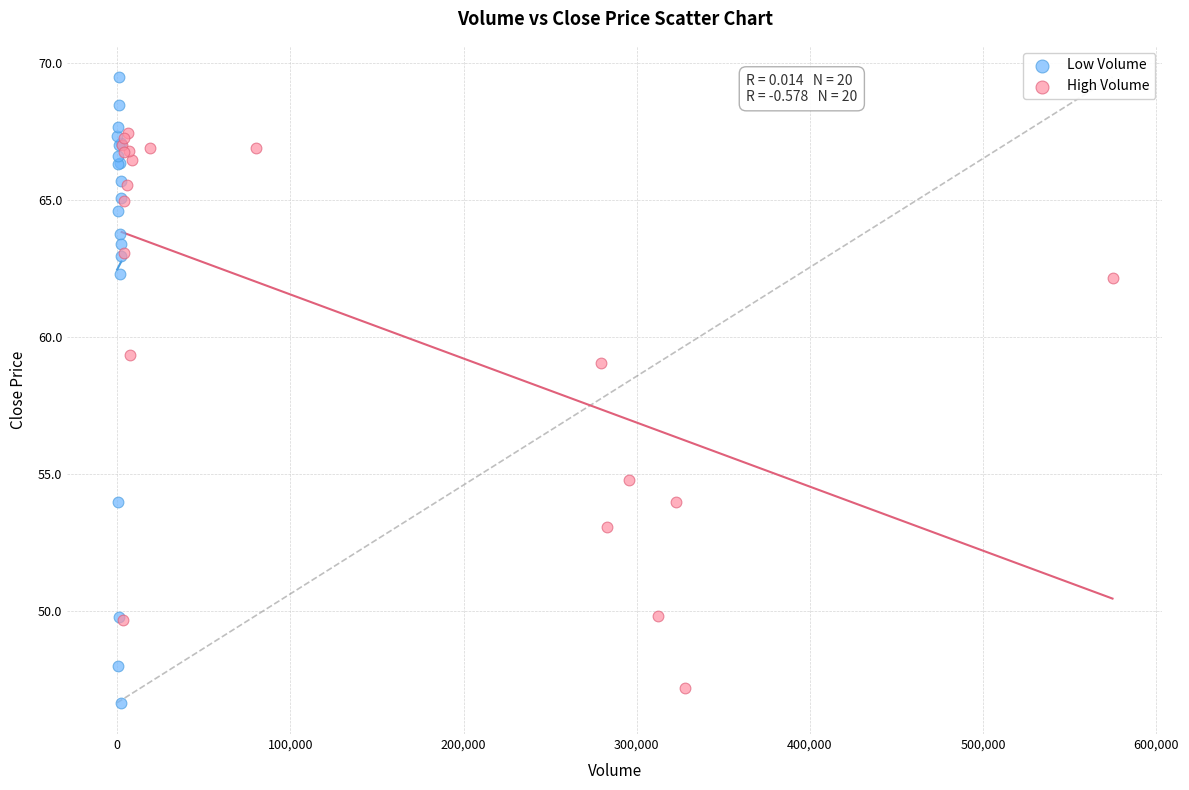

Which series has the widest spread of Y values?

Low Volume